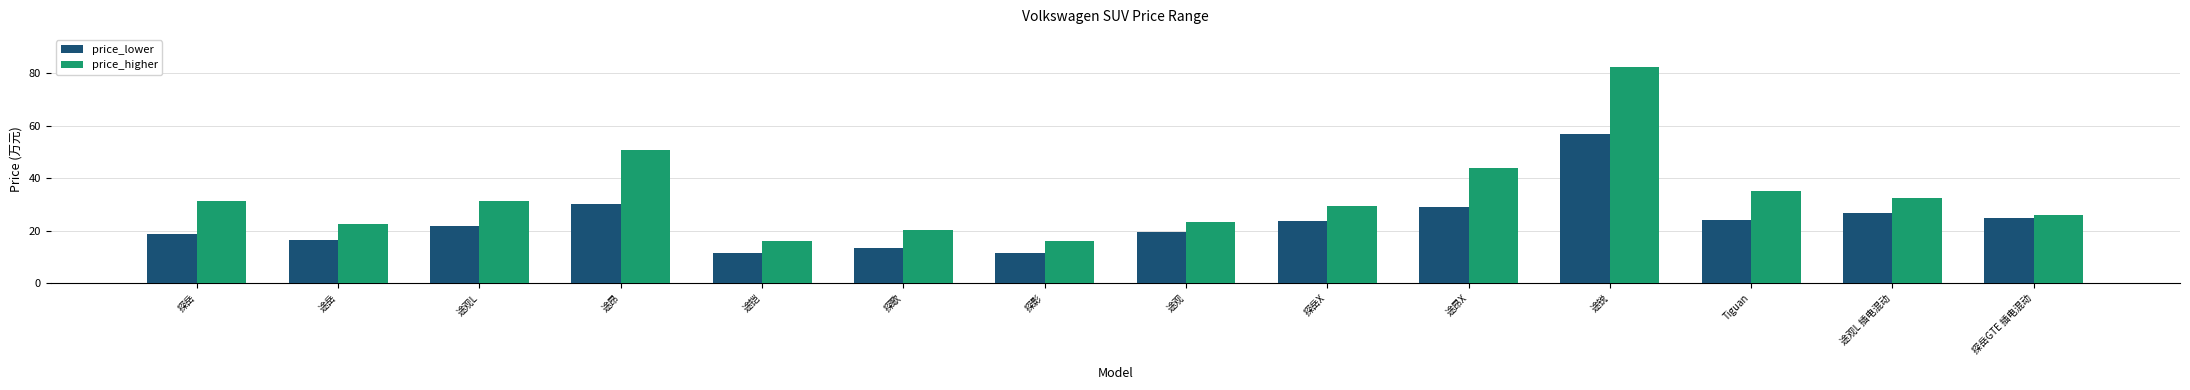

At which category is the sum across all series the highest?

途锐